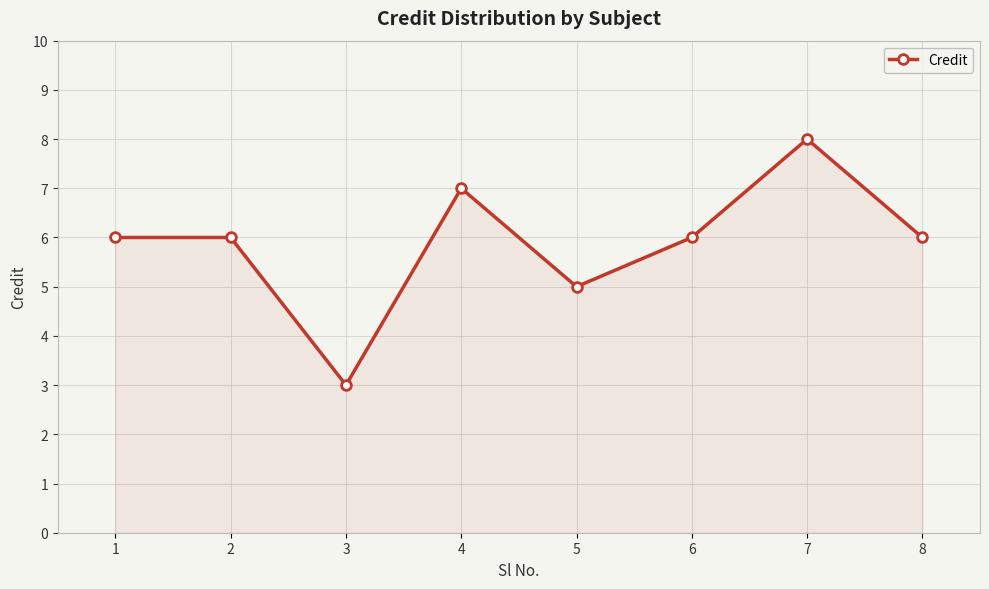

How many lines are shown in the chart?

1